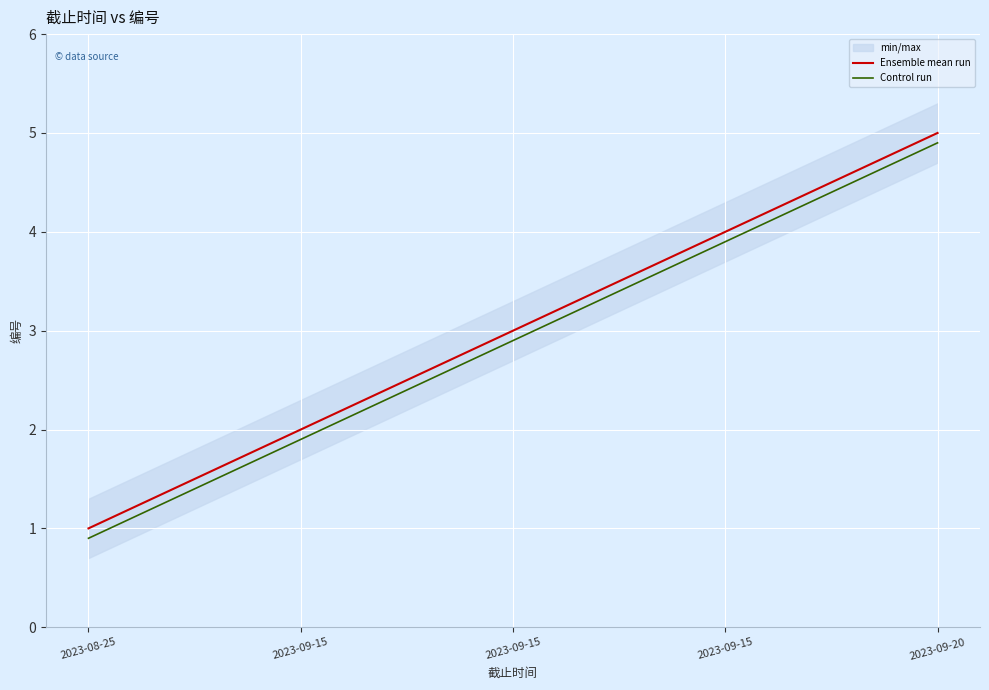

Which series has the largest range (max minus min)?

Ensemble mean run